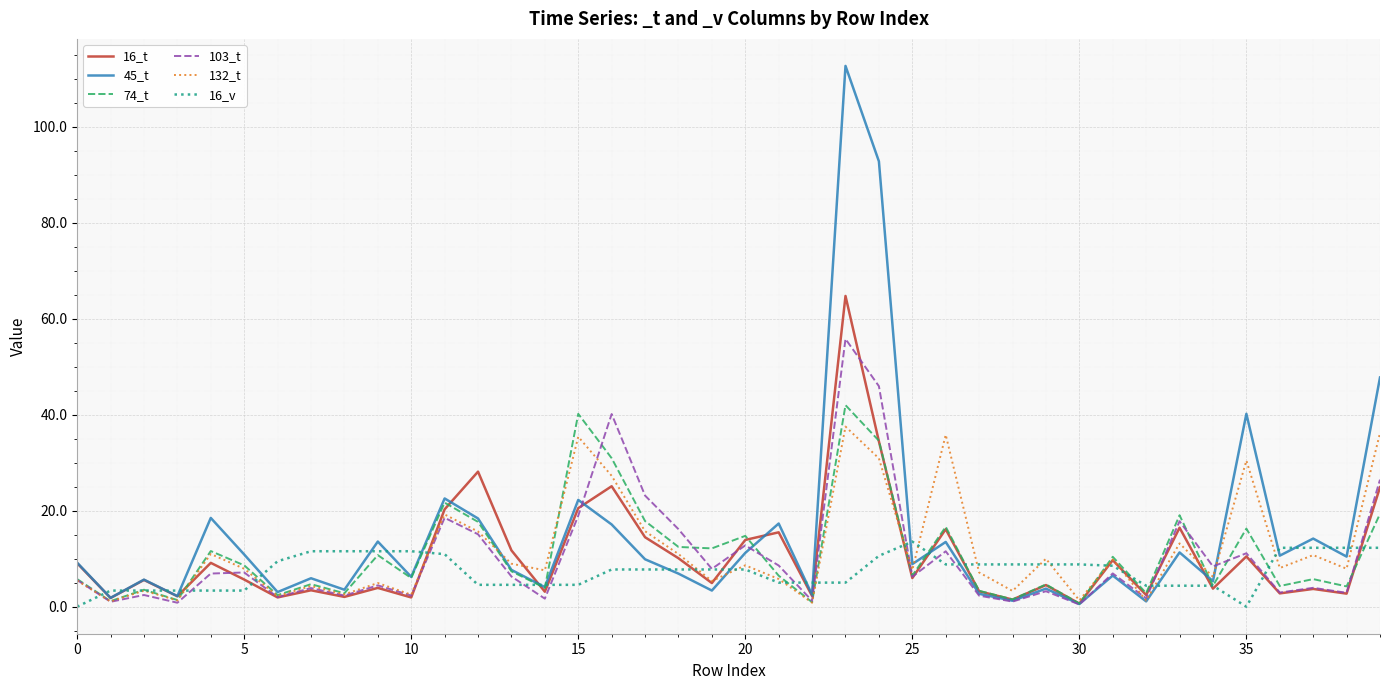

Which series has the largest range (max minus min)?

45_t